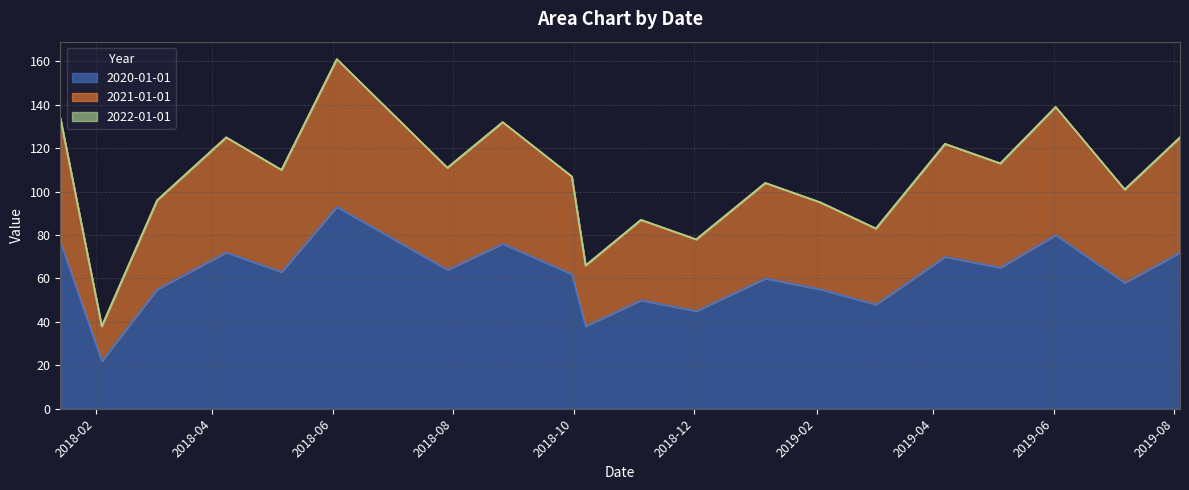

How many data points in 2020-01-01 are above 63?

9